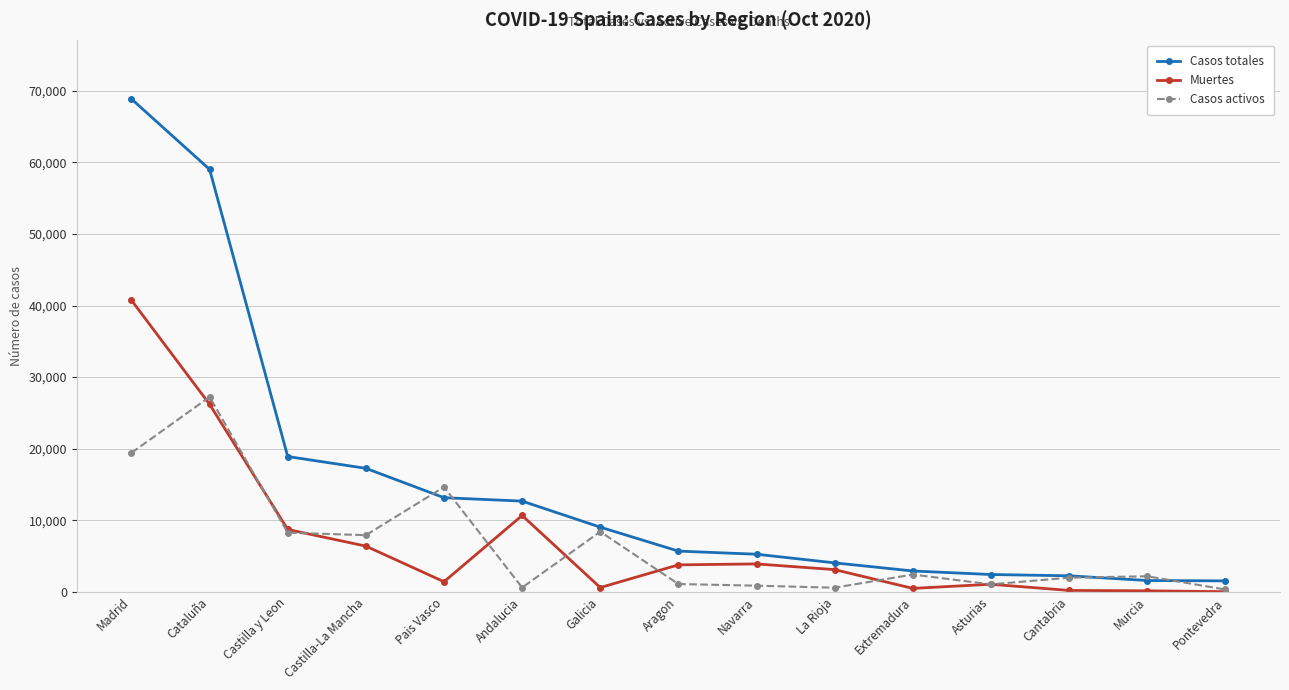

What is the maximum value for Casos totales?

68852